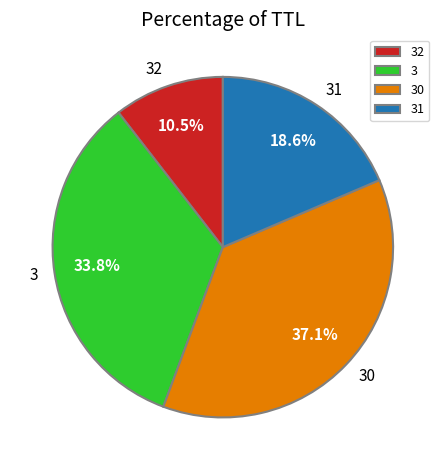

What percentage is NOT represented by 3?

66.2%